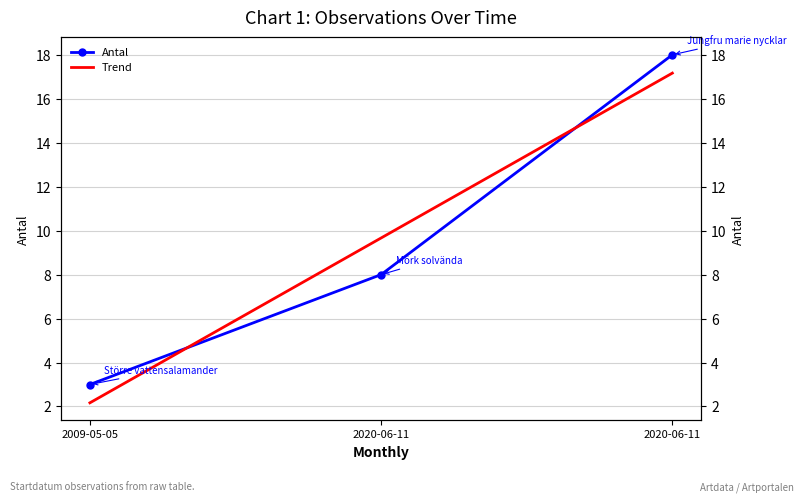

How many data points does each series have?

3